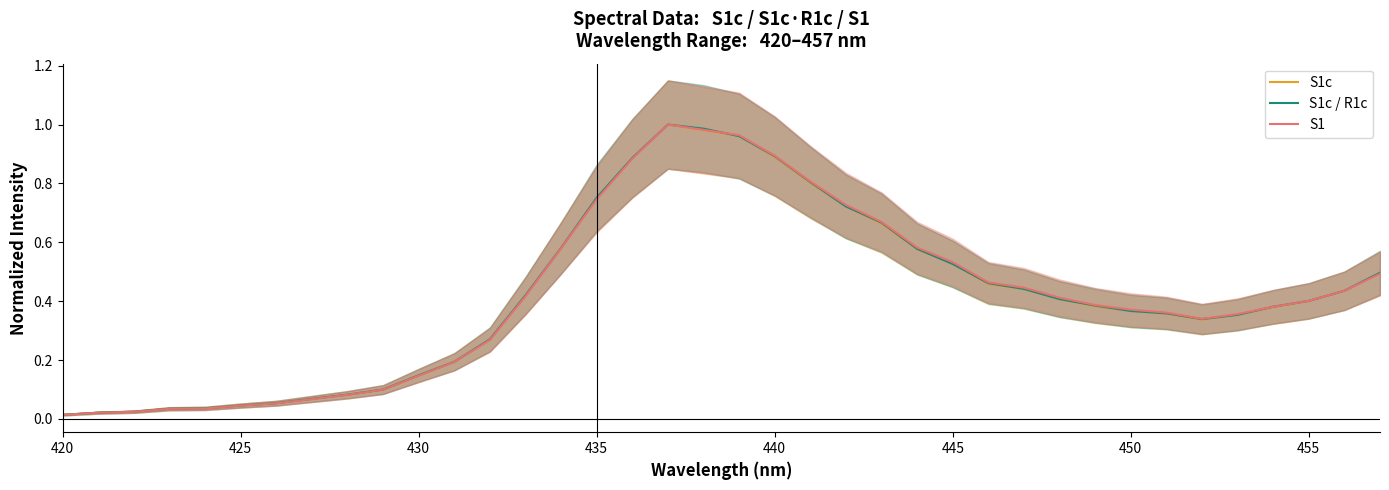

What is the average value of the S1c / R1c series?

0.4